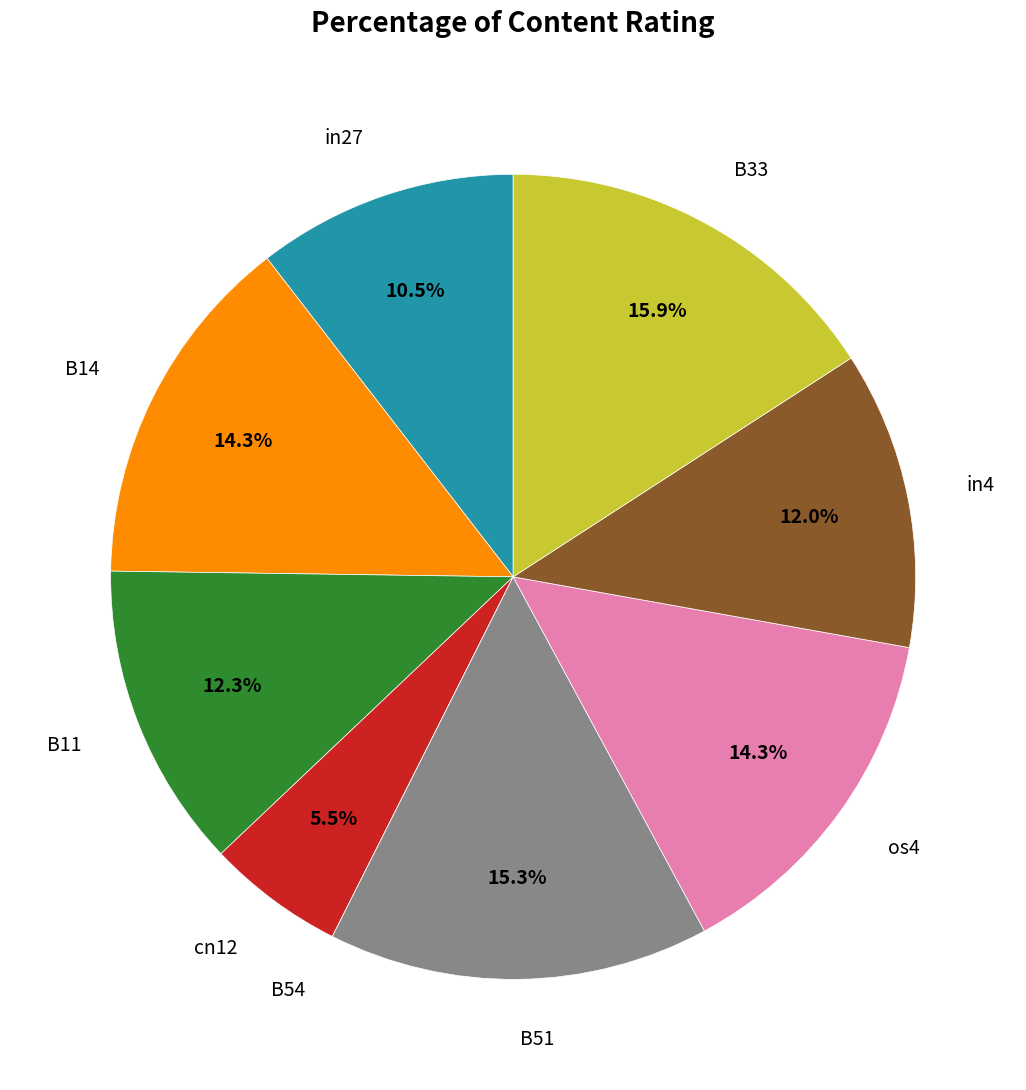

Is there a majority slice in this chart?

No